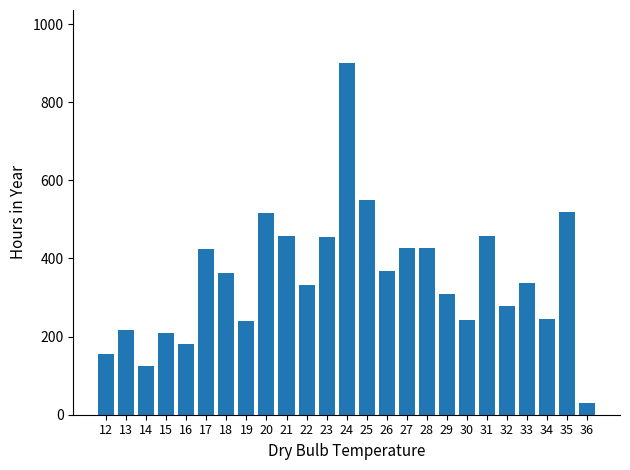

Does the chart contain stacked bars?

No